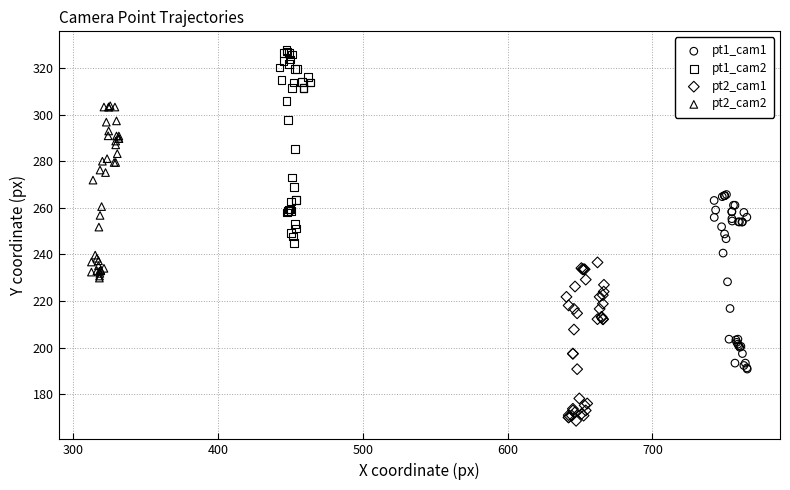

Which series reaches the minimum Y coordinate?

pt2_cam1